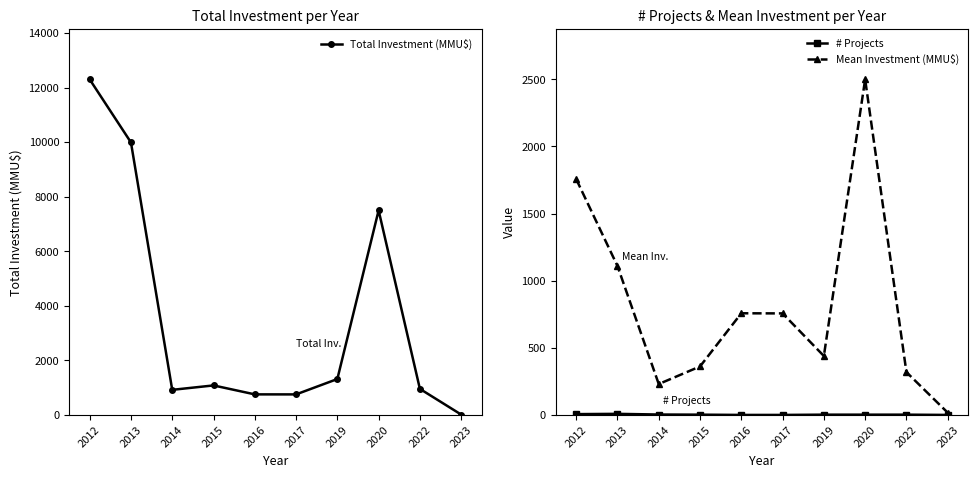

What is the approximate value of Mean Investment (MMU$) at 2022?

319.7